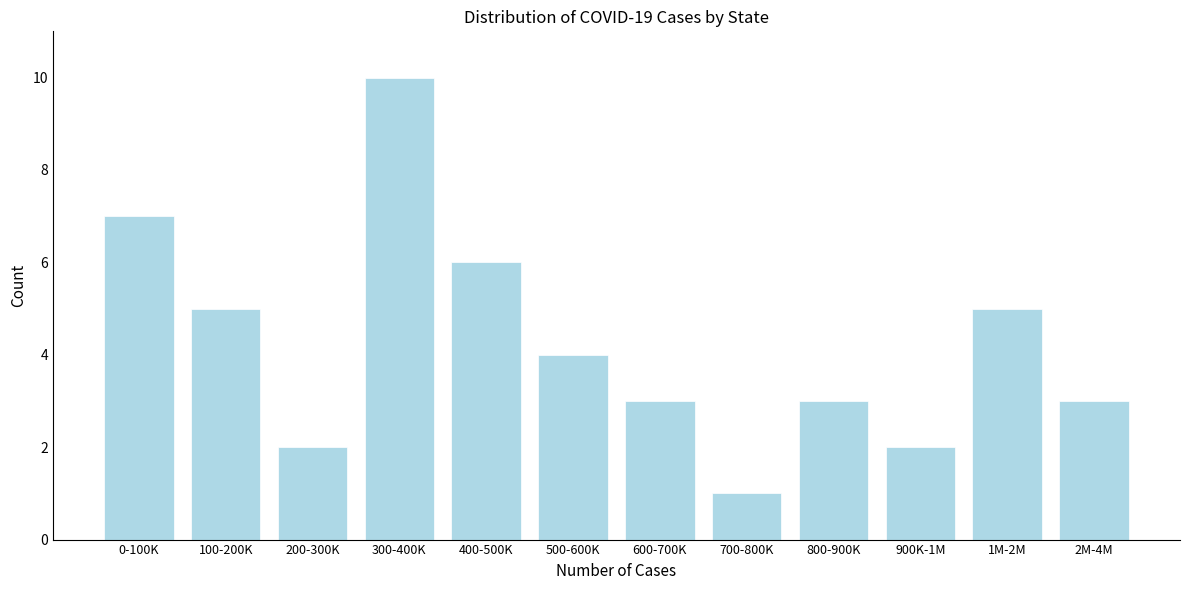

Reading right to left, list all the values displayed in this chart.

2M-4M=3	1M-2M=5	900K-1M=2	800-900K=3	700-800K=1	600-700K=3	500-600K=4	400-500K=6	300-400K=10	200-300K=2	100-200K=5	0-100K=7